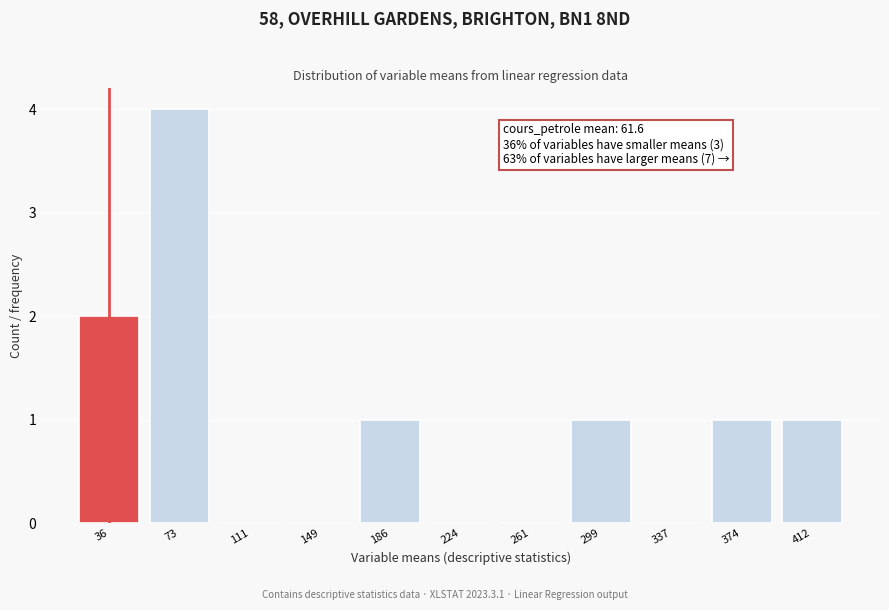

Reading right to left, list all the values displayed in this chart.

412=1	374=1	337=0	299=1	261=0	224=0	186=1	149=0	111=0	73=4	36=2